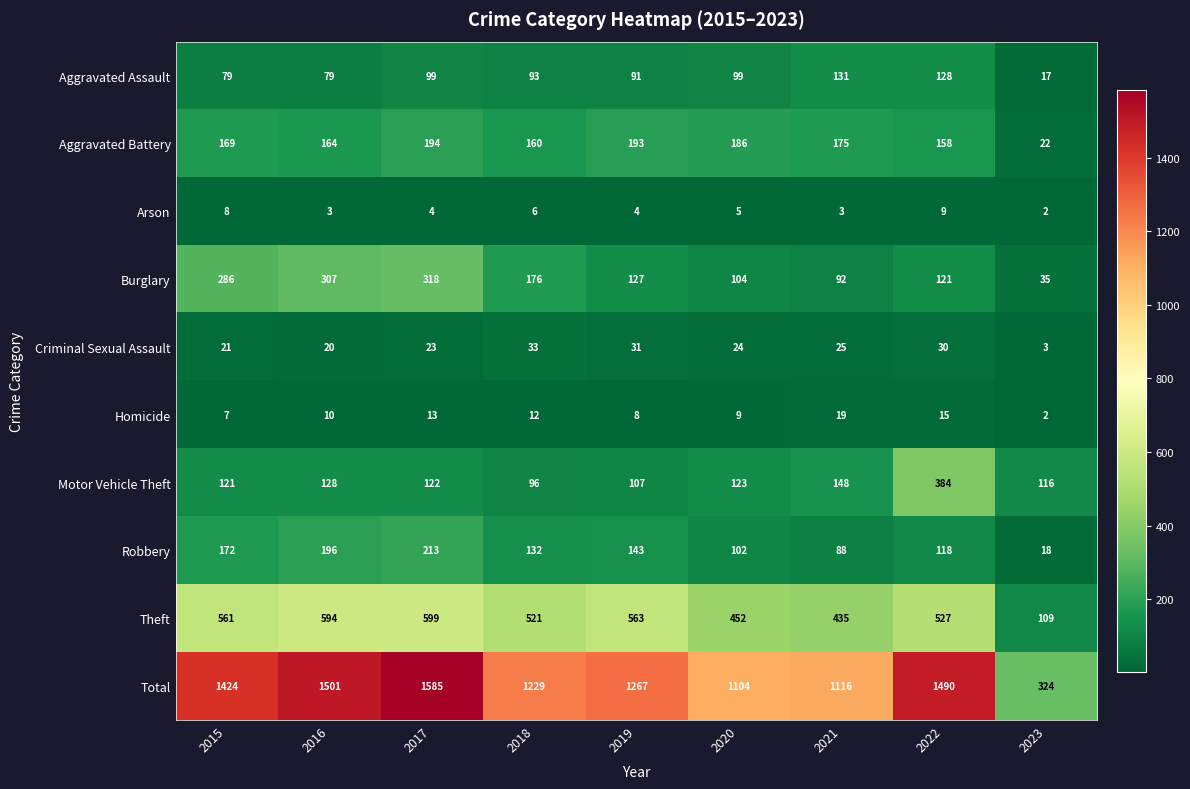

At how many categories does at least one series exceed 798?

8